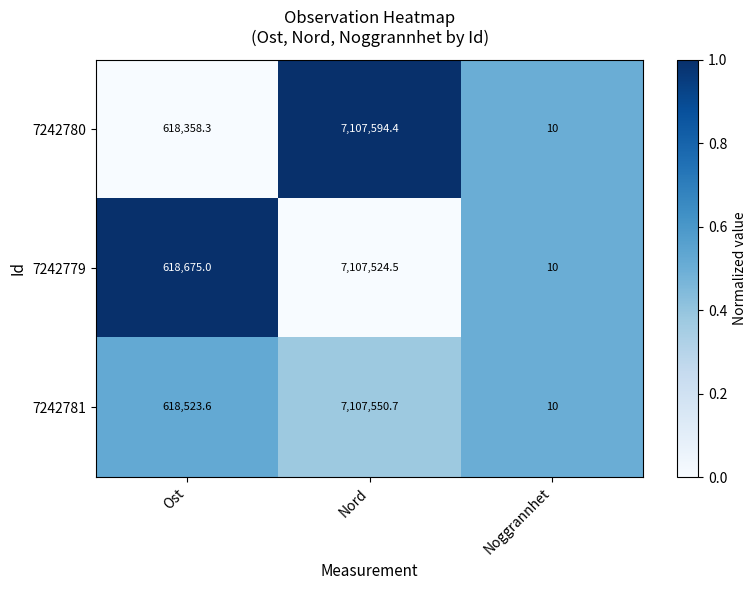

Count the number of data series in this chart.

3